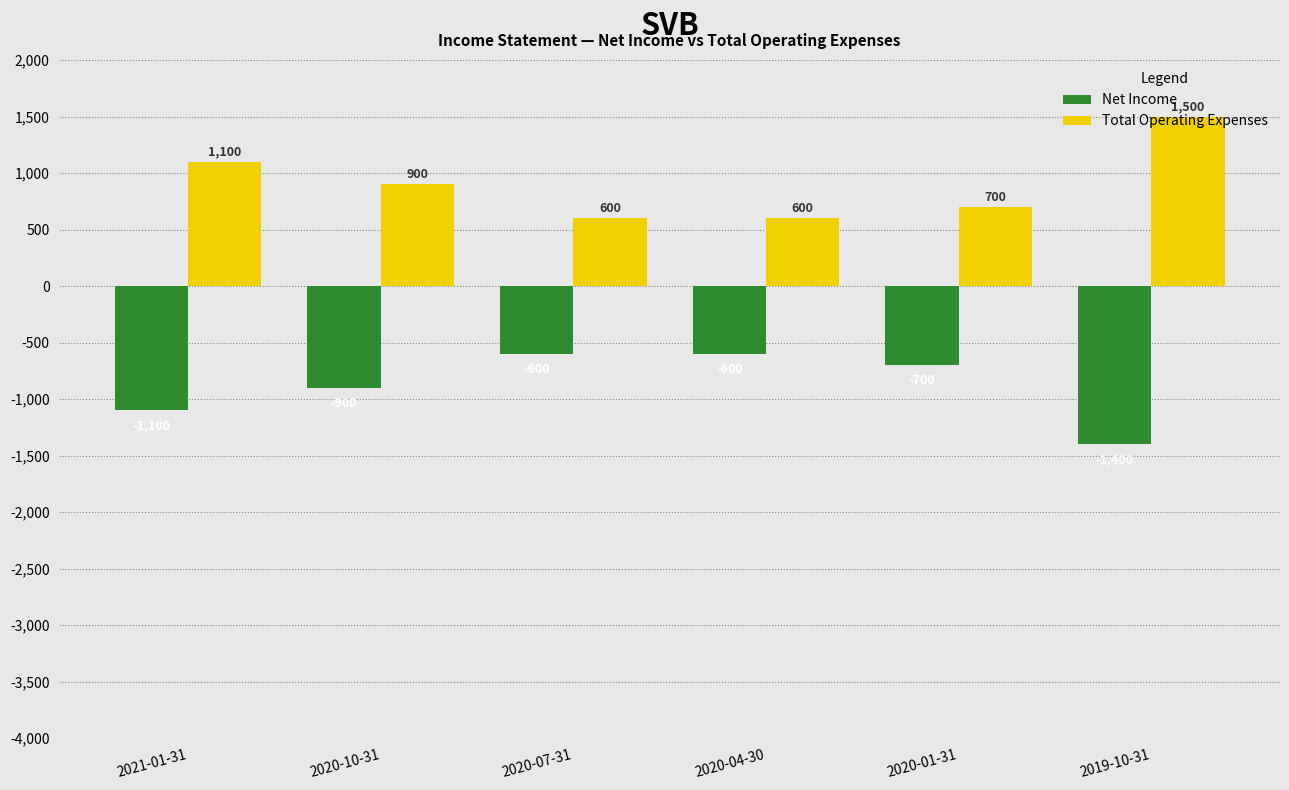

How many distinct data groups are displayed?

2